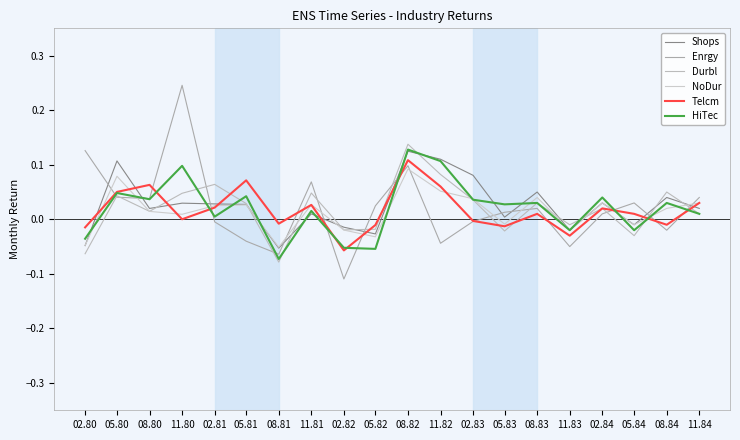

Does the chart have visible grid lines?

No